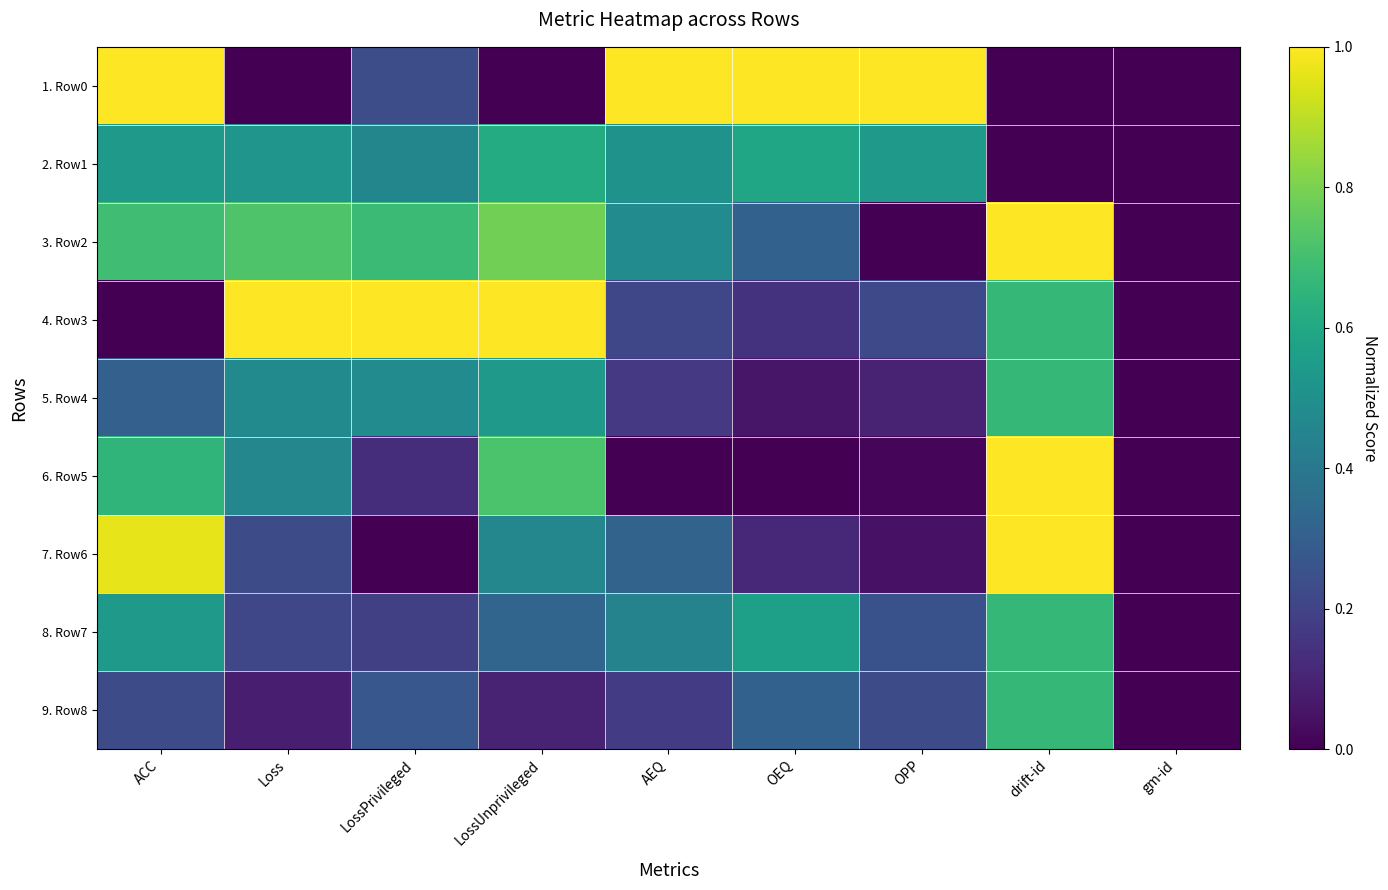

Count the number of categories in the chart.

9